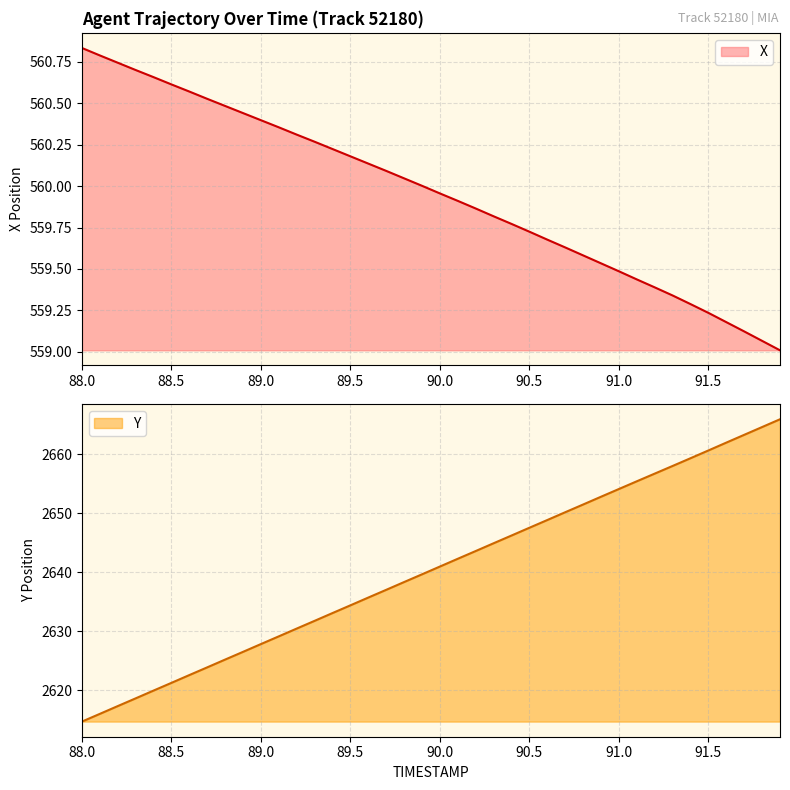

Which category has the highest value in the X series?

88.0